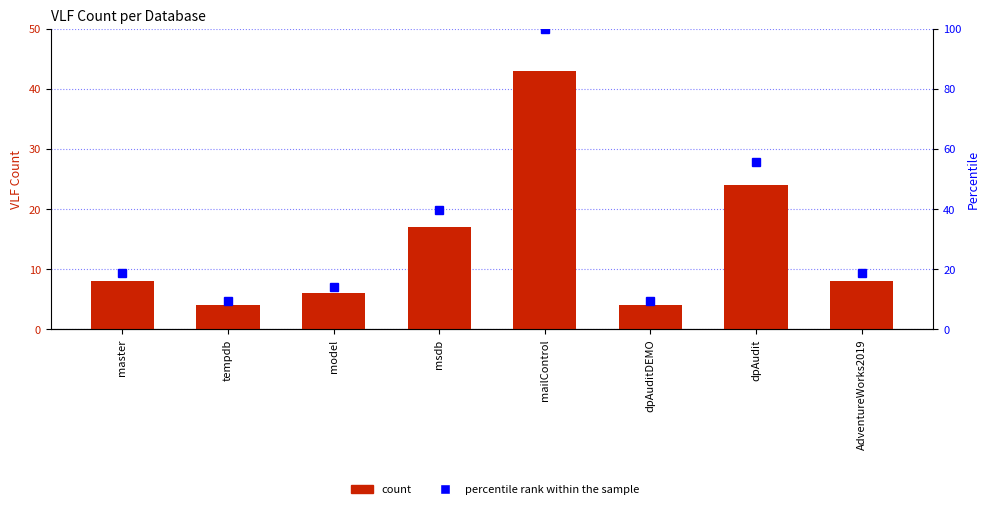

True or false: percentile rank within the sample has a value of 9.3 at tempdb.

True